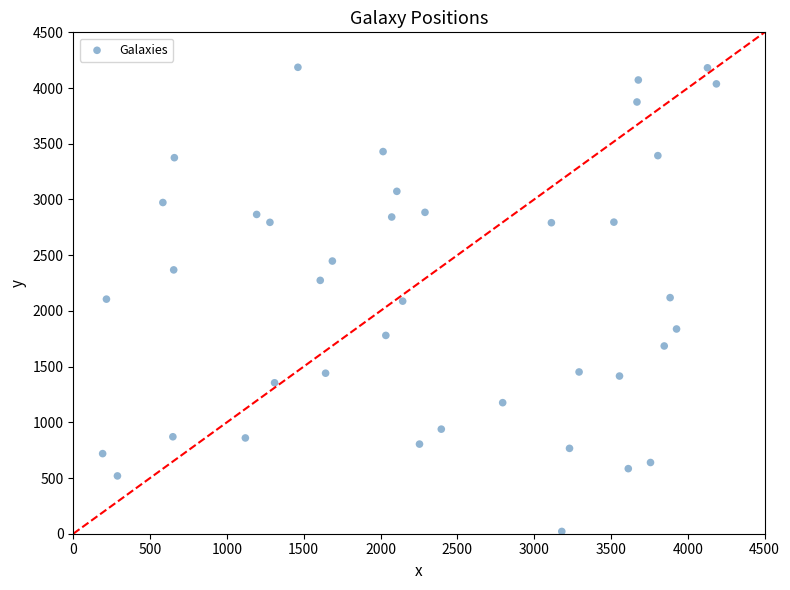

What is the range of X values (max minus min)?

3995.3